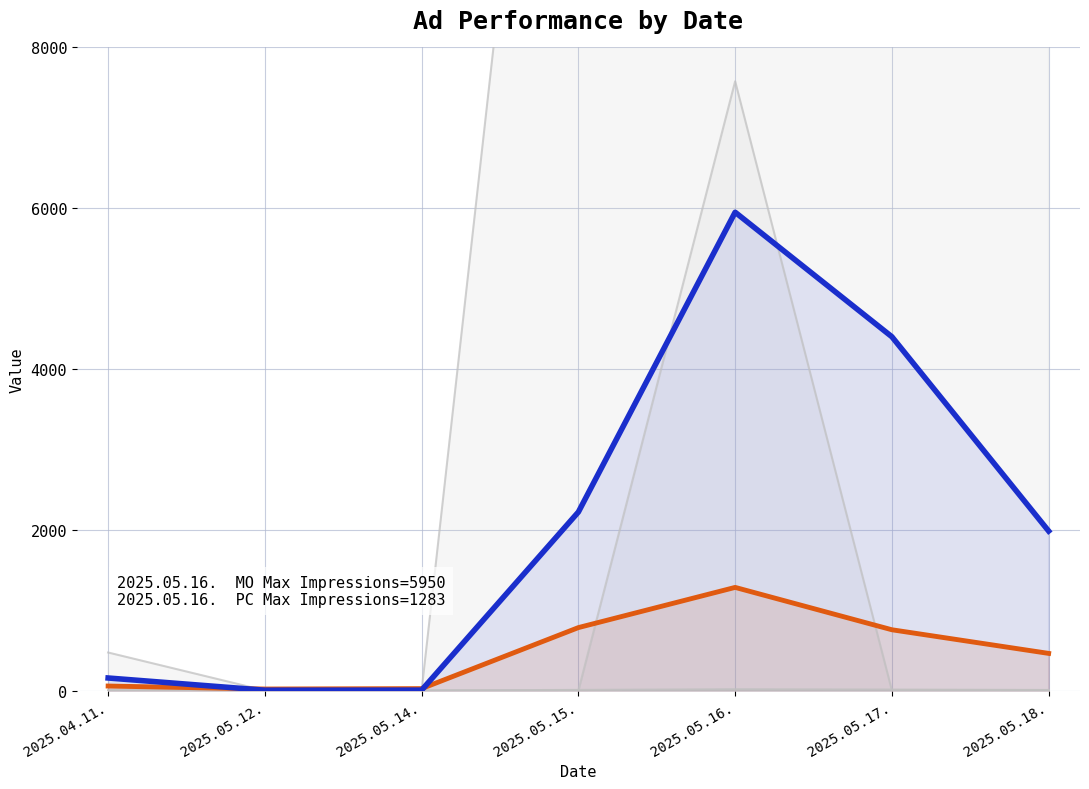

How many series are shown in this chart?

6